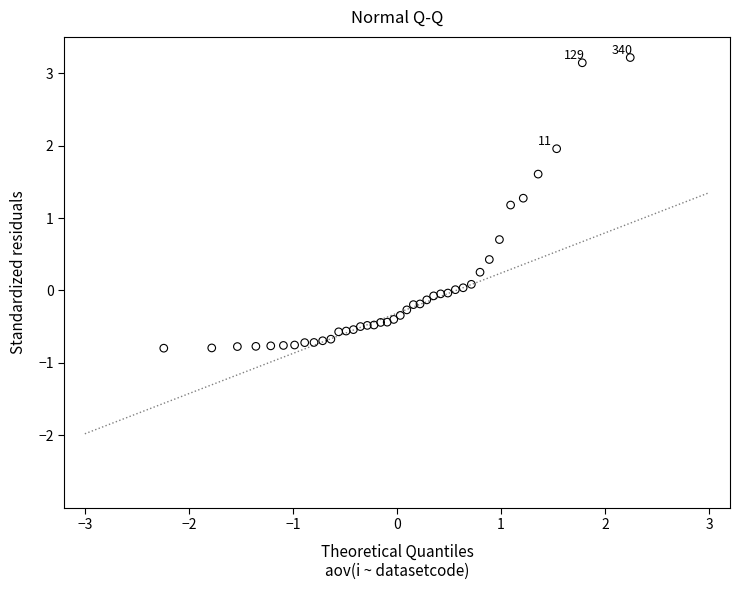

What Y value in the scatter plot is closest to 1?

1.2